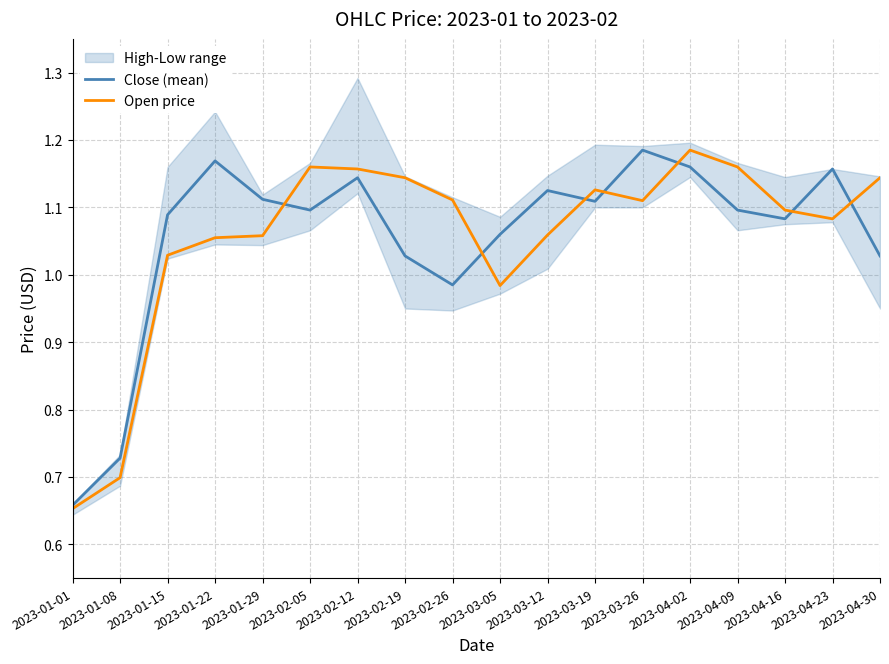

Between 2023-04-23 and 2023-01-29, which is larger?

2023-04-23